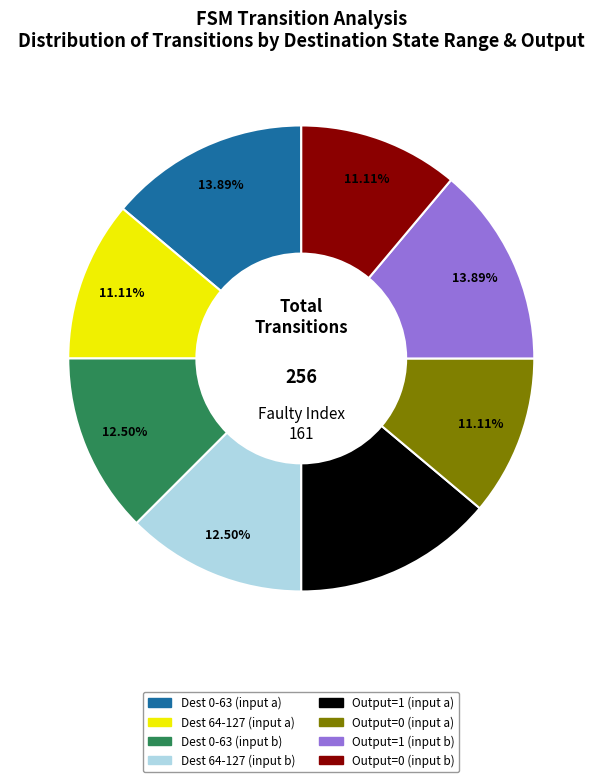

Is there a majority slice in this chart?

No